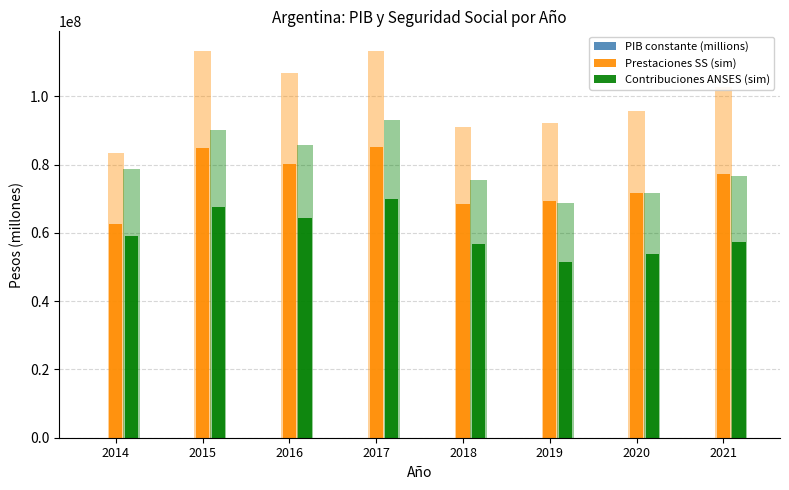

Is the value of Contribuciones ANSES (sim) at 2018 greater than the value of Prestaciones SS (sim) at 2014?

No